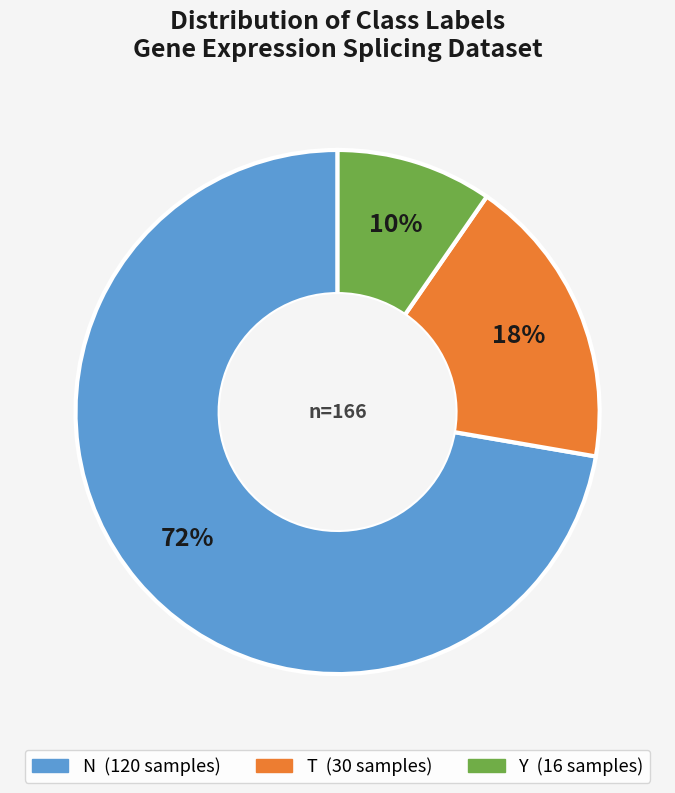

The Y slice represents 10% of the pie. True or false?

True